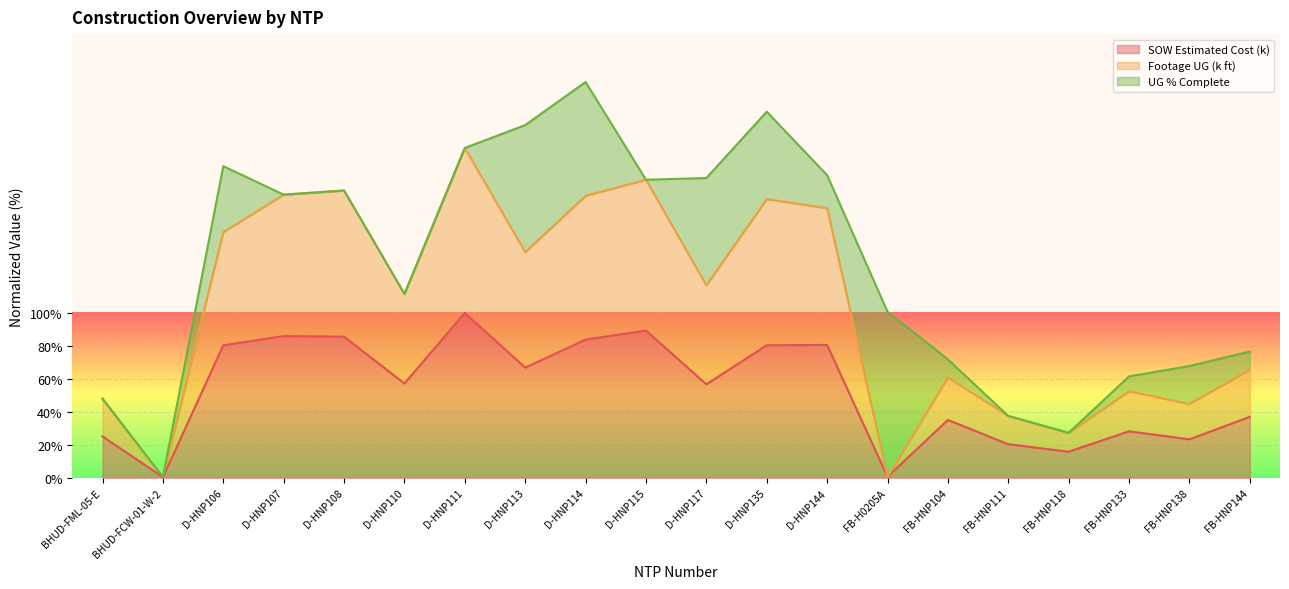

How many interior local valleys does the Footage UG (k ft) series have?

7